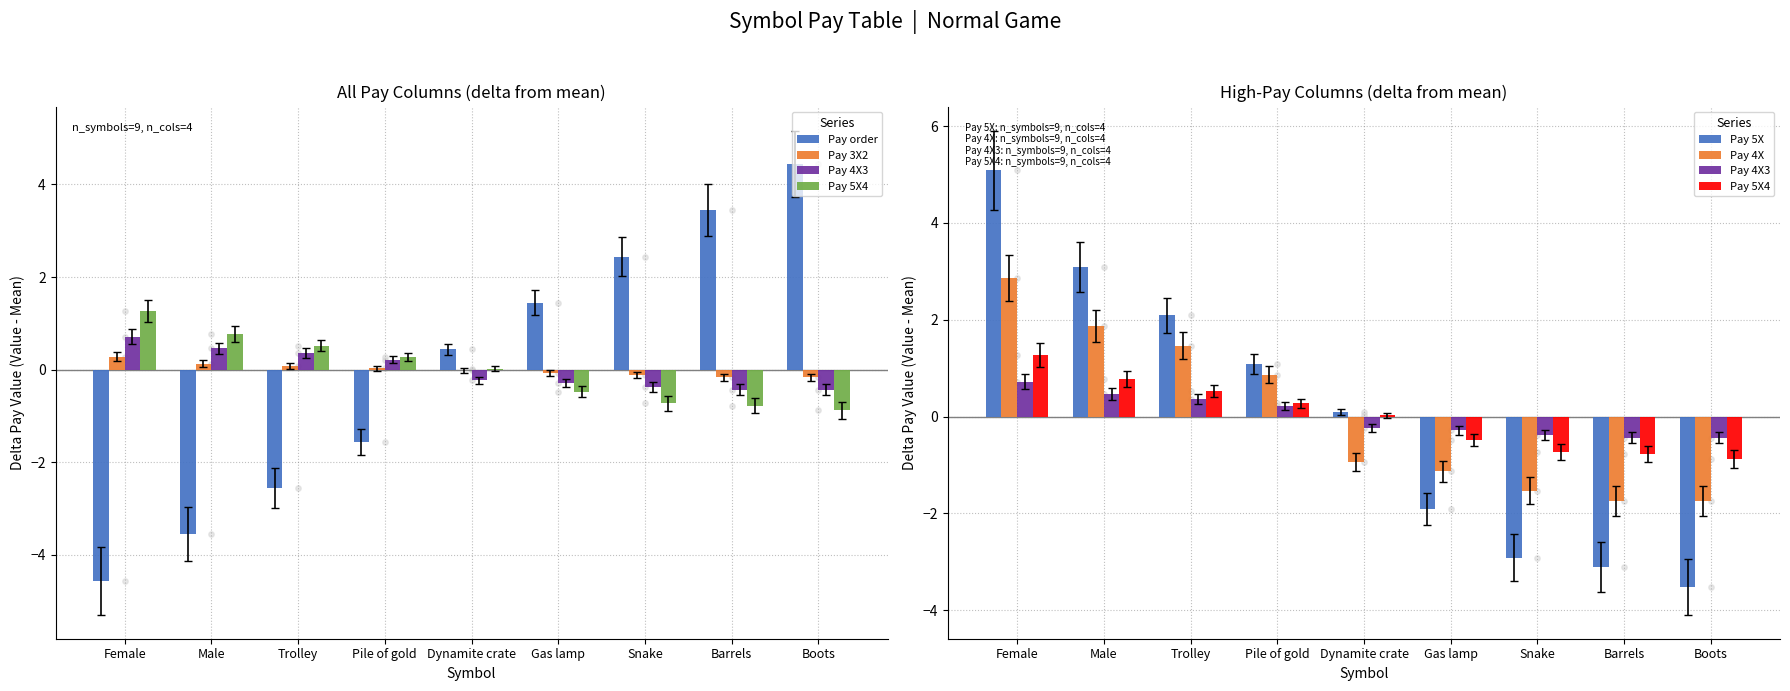

Which series contains the highest Y value?

Pay 5X